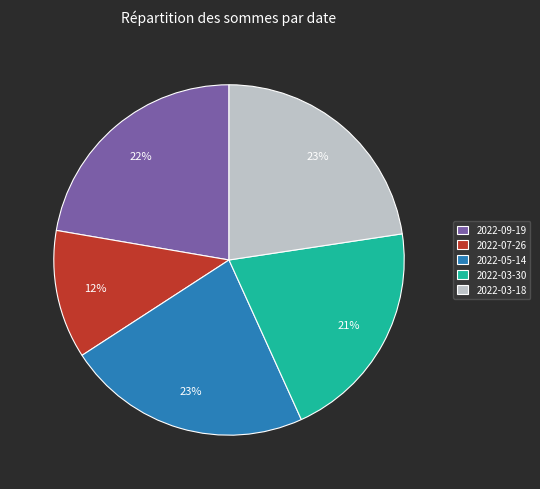

The 2022-03-30 slice represents 21% of the pie. True or false?

True